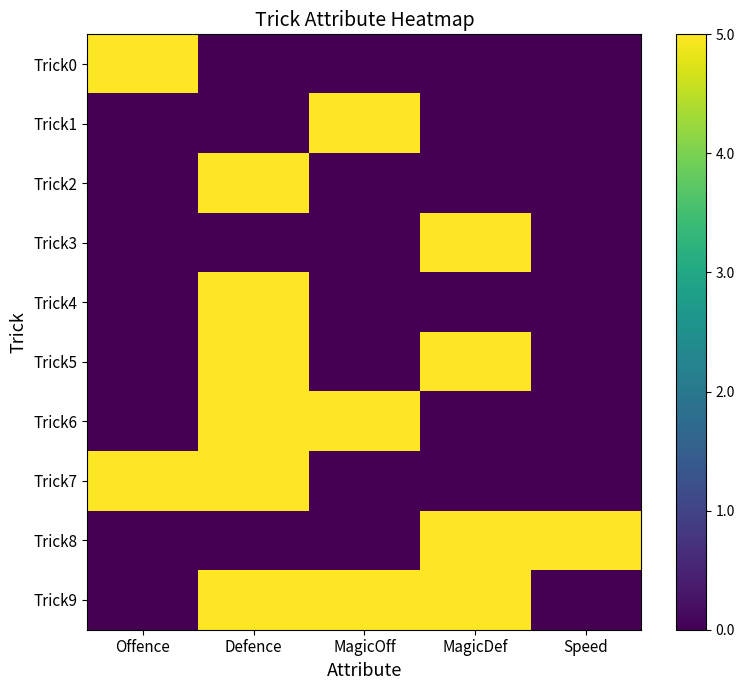

Which series has the largest range (max minus min)?

Trick0